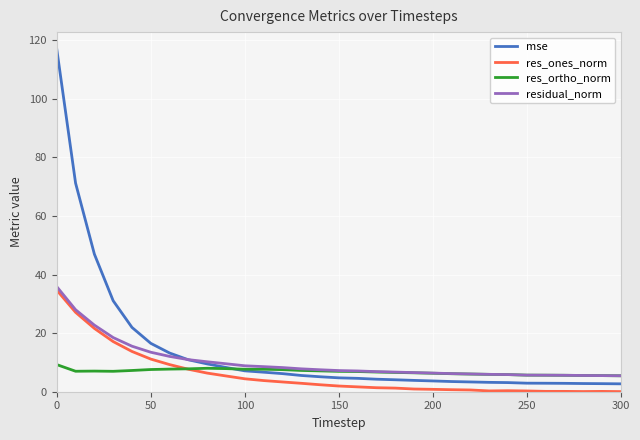

What are all the series names shown in the legend?

mse, res_ones_norm, res_ortho_norm, residual_norm